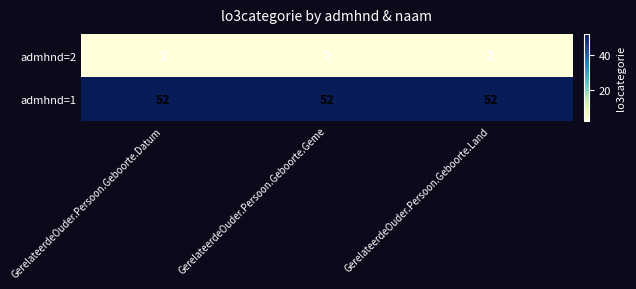

At how many categories does at least one series exceed 48?

3